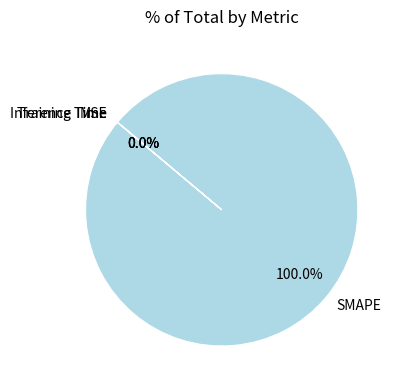

Is SMAPE the majority of the pie?

Yes